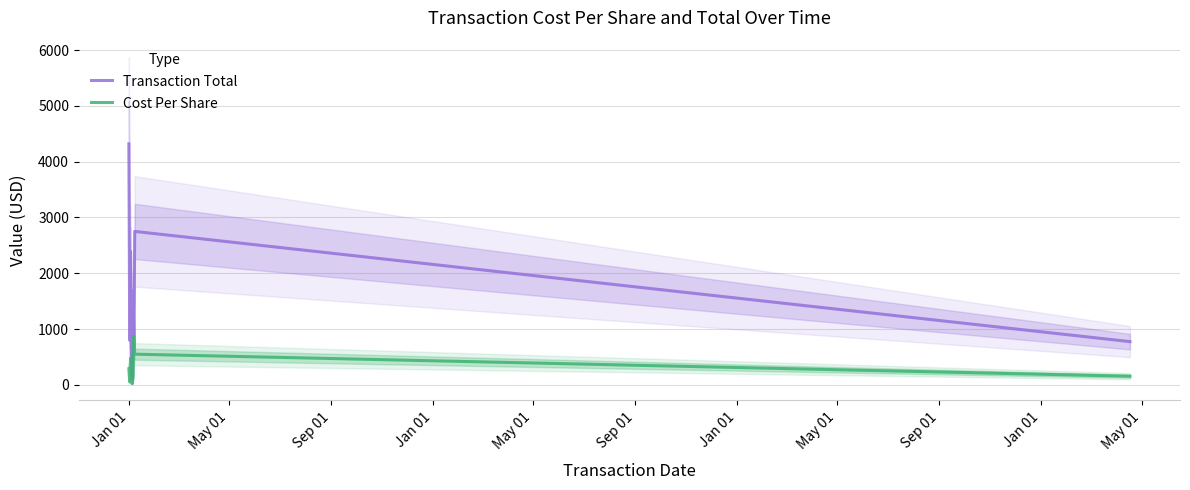

What are all the series names shown in the legend?

Transaction Total, Cost Per Share